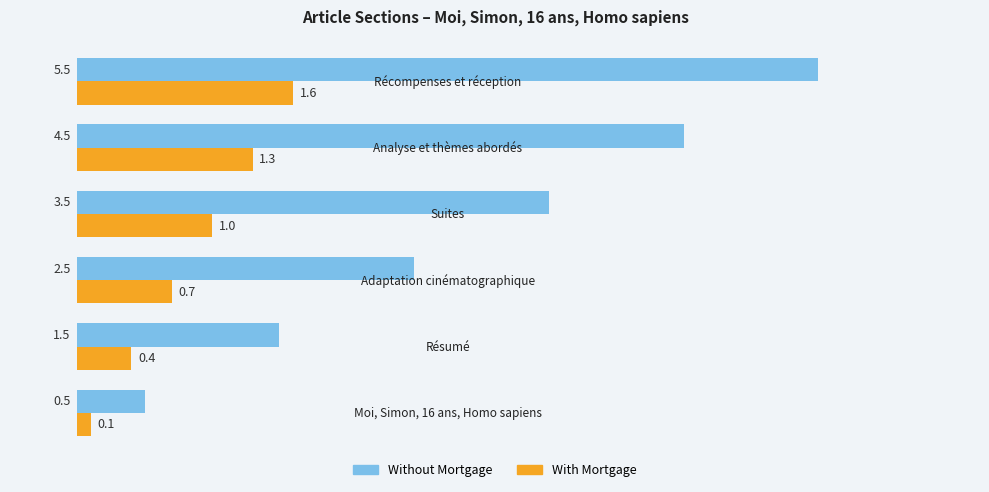

What is the difference between the maximum and second lowest values in the With Mortgage series?

1.2